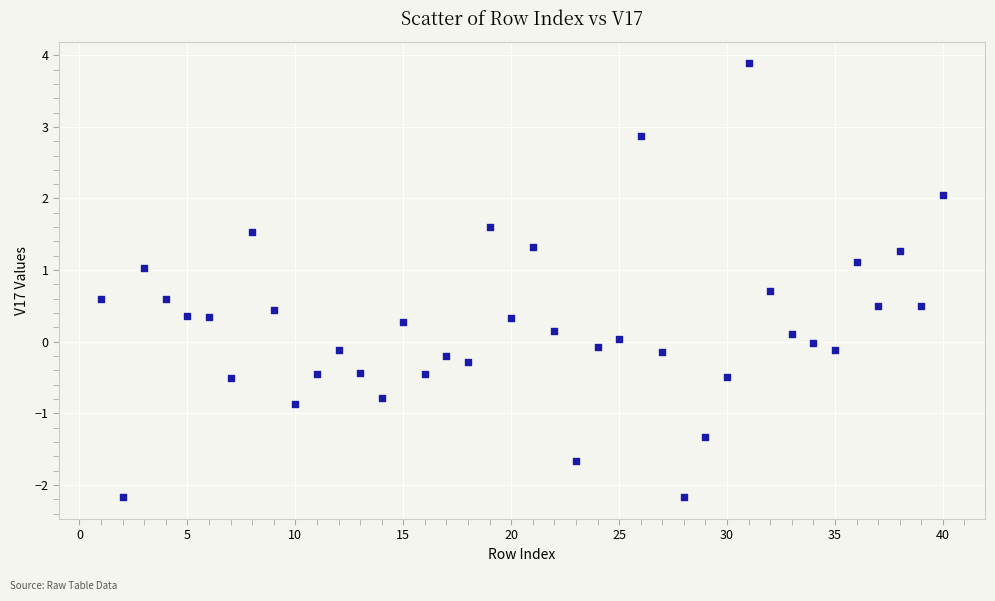

What is the range of X values (max minus min)?

39.0